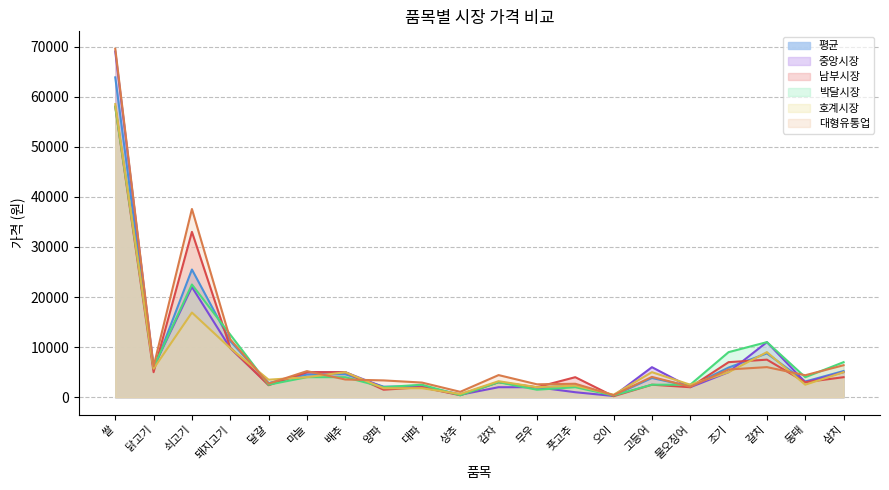

True or false: 평균 has more than 1 points higher than both neighbors.

True